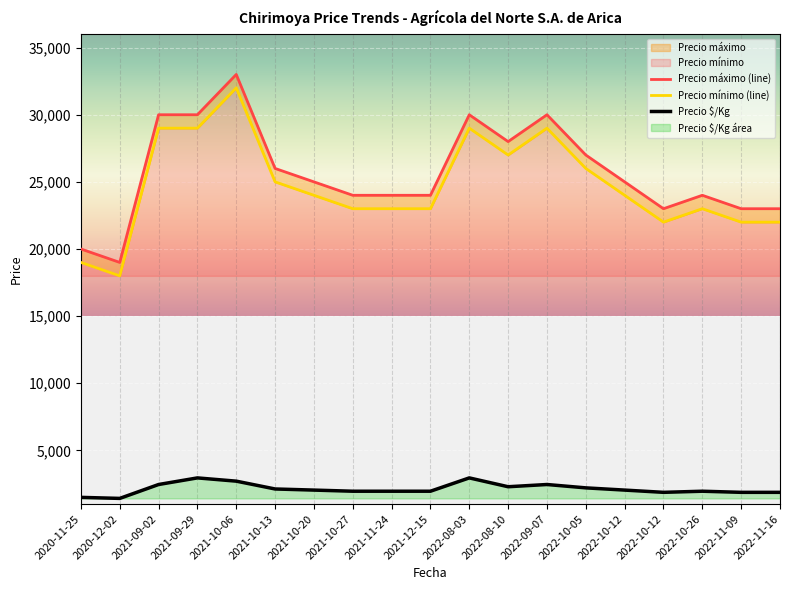

Is it true that Precio mínimo equals 12792 at 2022-10-05?

False